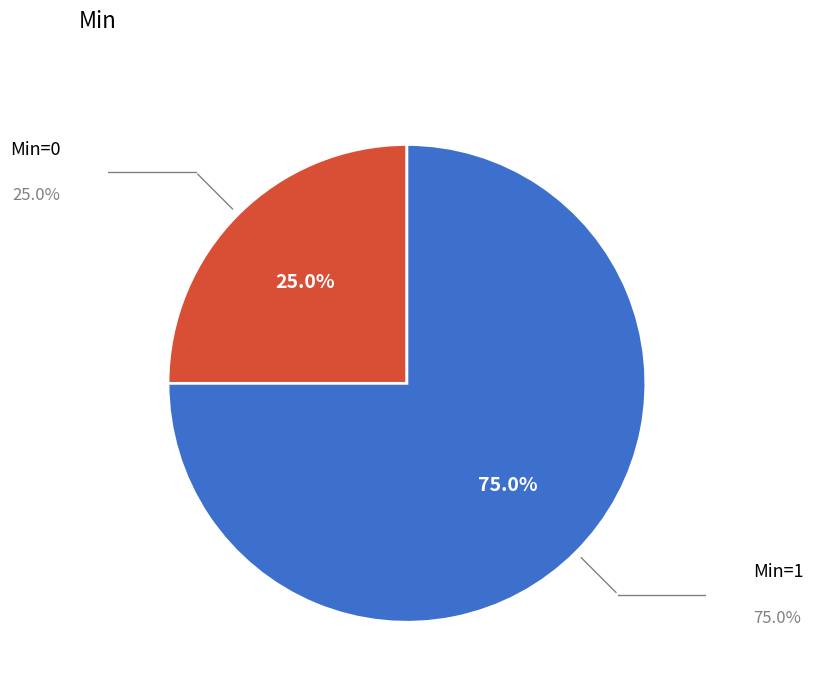

Which has a higher value, Min=1 or Min=0?

Min=1